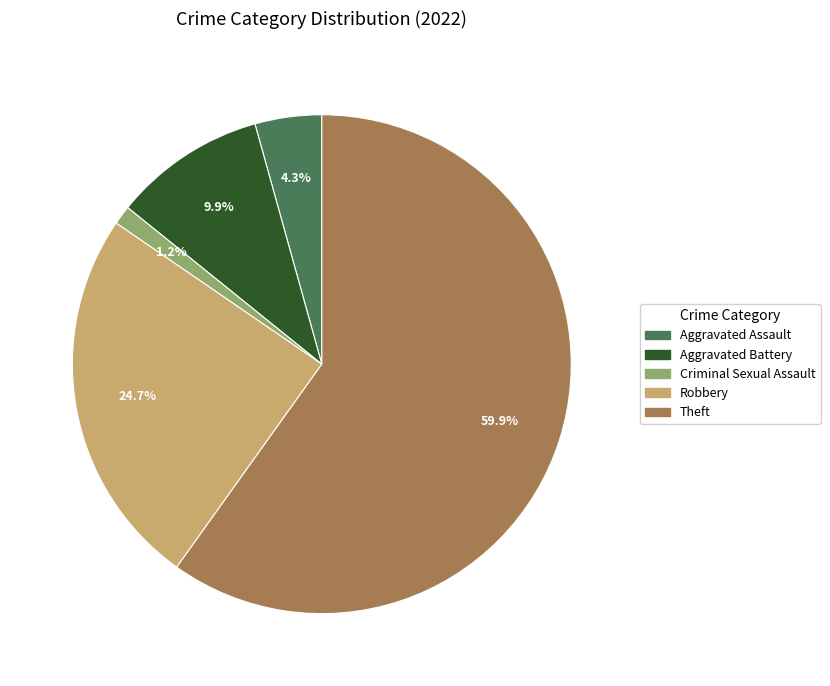

Is there any slice that represents more than half of the pie?

Yes